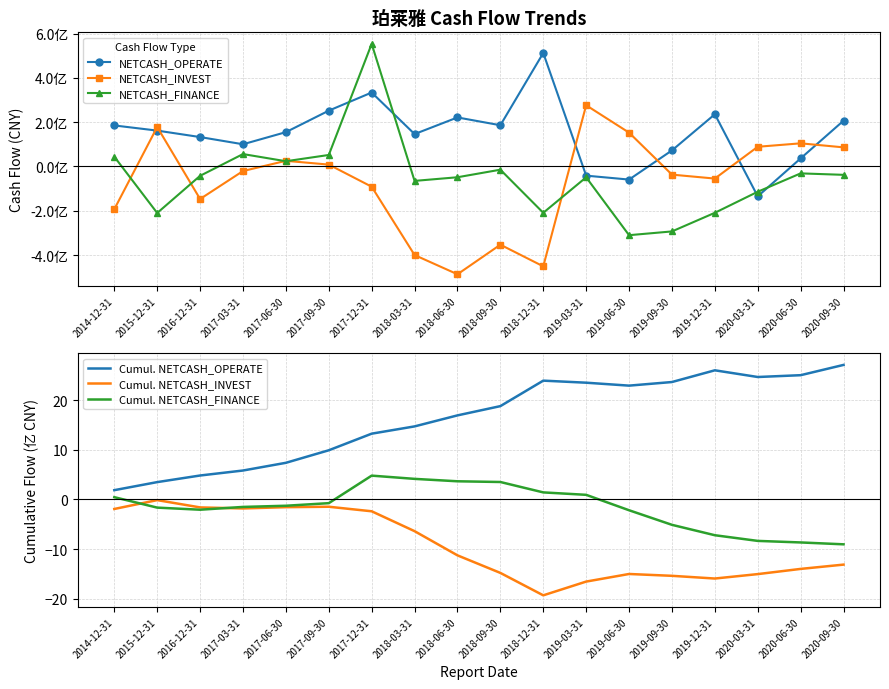

What is the spread (max minus min) of values at 2020-06-30?

135758557.2